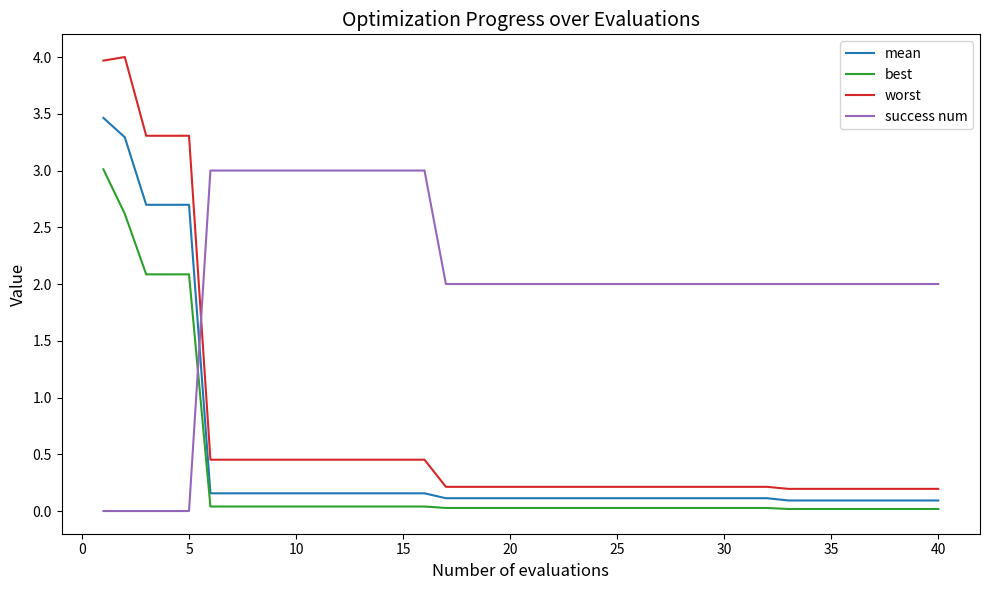

How many times do mean and success num cross each other?

1